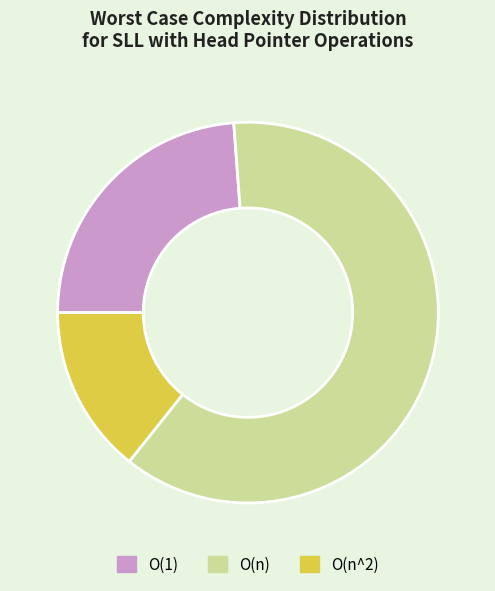

True or false: O(n^2) accounts for 23% of the total.

False